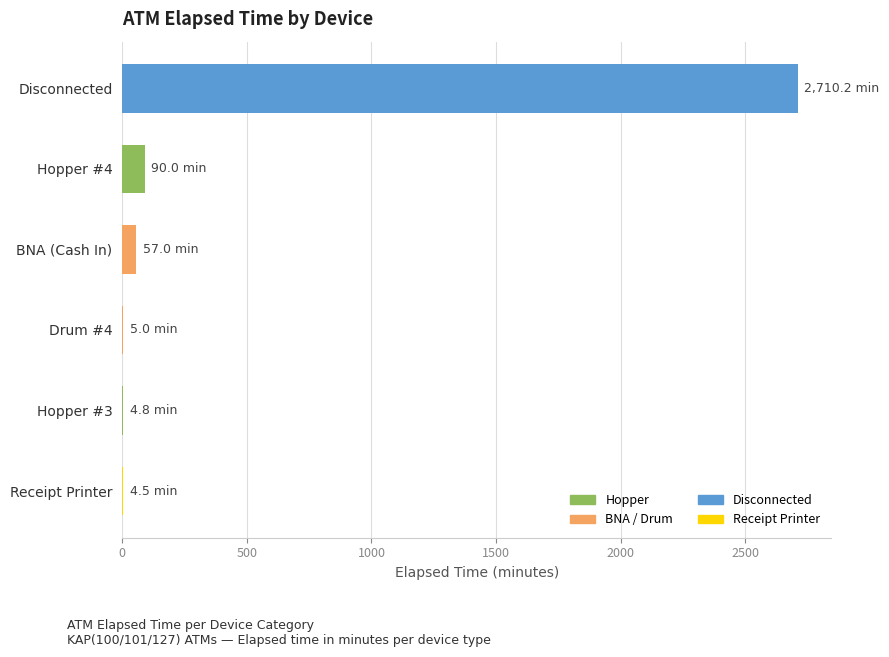

What is the approximate value at BNA (Cash In)?

57.0